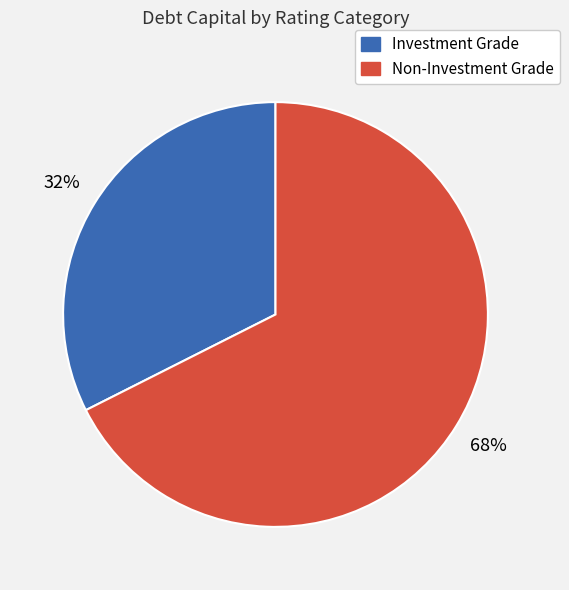

Is there a majority slice in this chart?

Yes